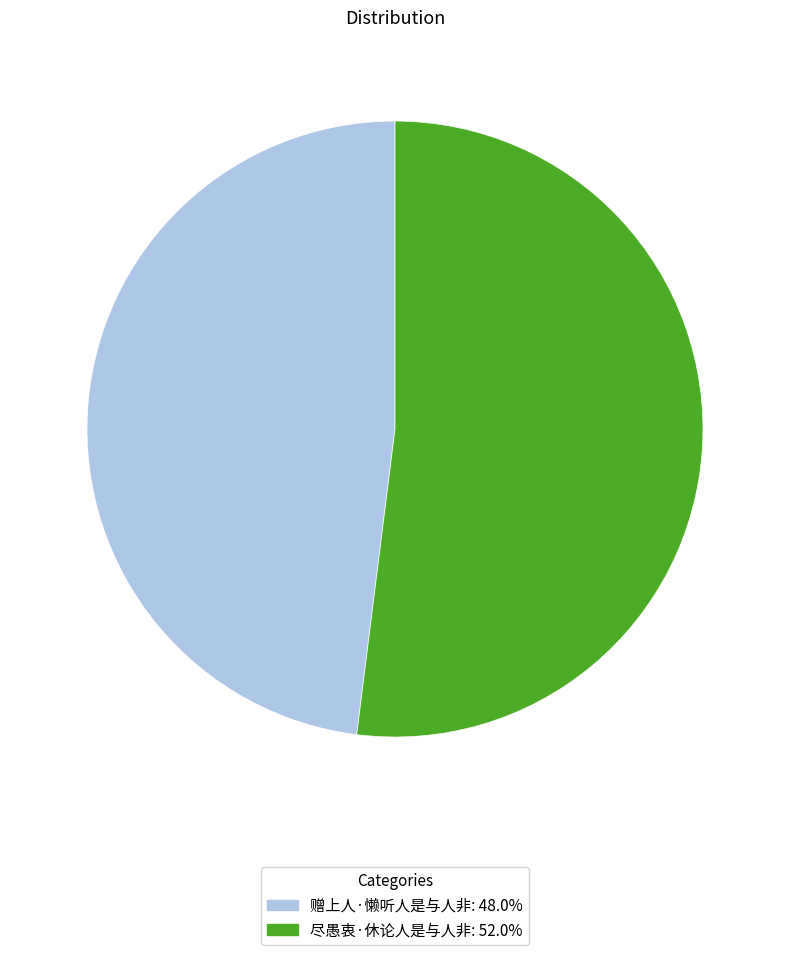

Rank the categories by value from lowest to highest.

赠上人·懒听人是与人非, 尽愚衷·休论人是与人非